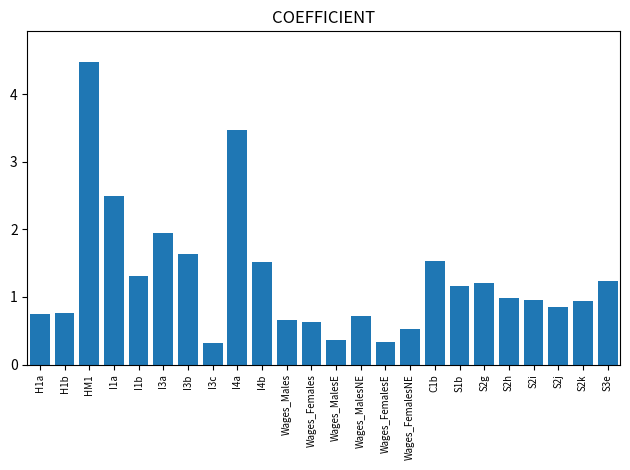

What is the value of the 21st bar from the left?

1.0